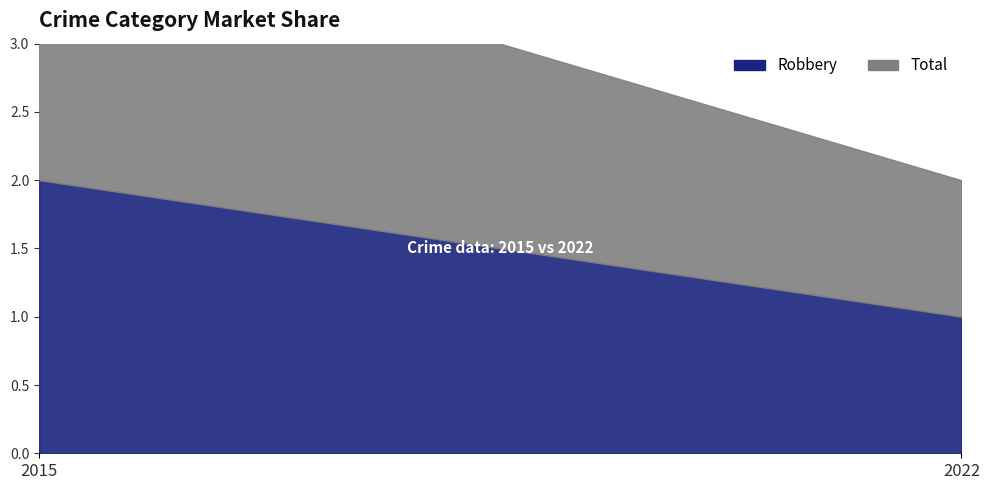

Reading left to right, list all the values displayed in this chart.

Robbery: 2	1
Total: 2	1